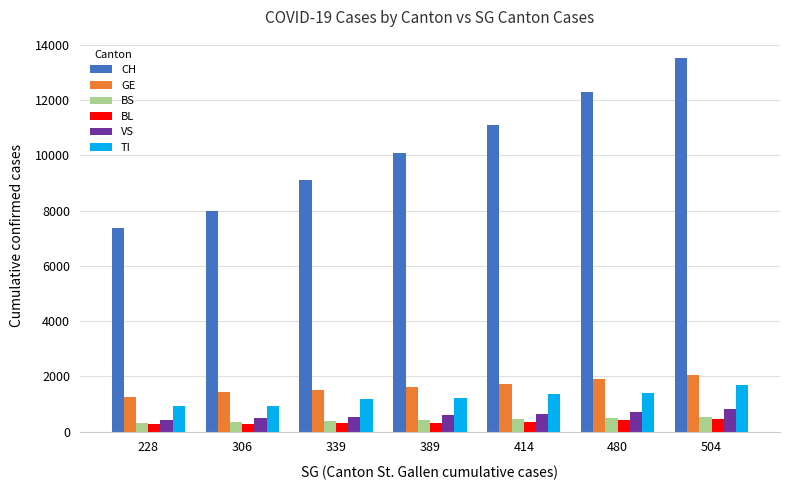

True or false: CH has a value of 11087 at 414.

True